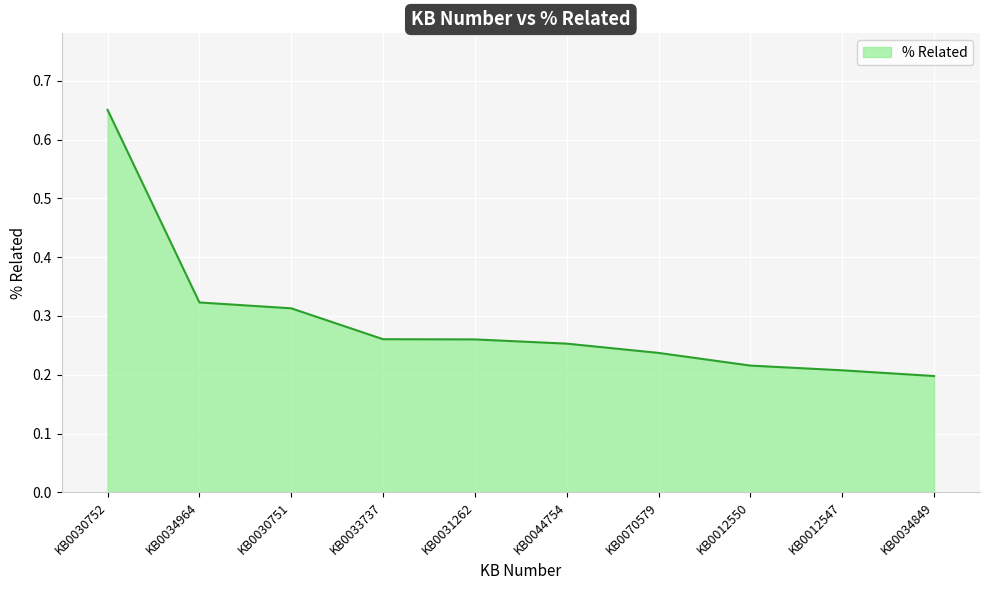

How many lines are shown in the chart?

1